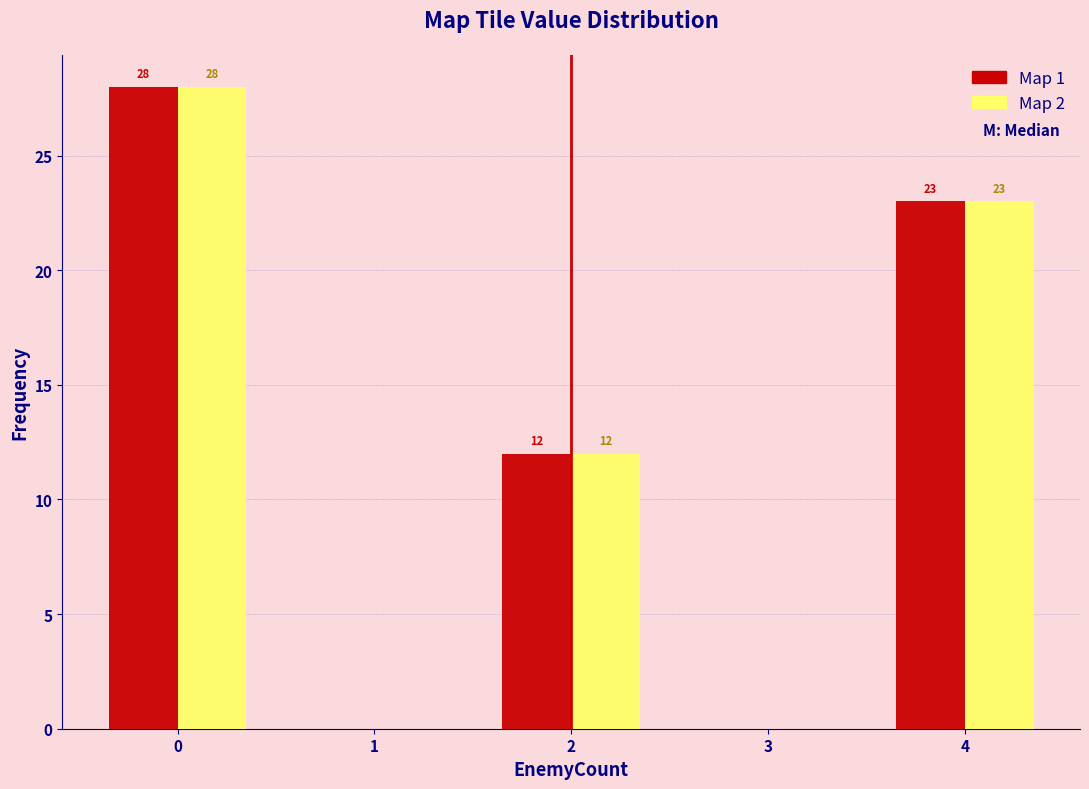

In the Map 2 series, which range on the x-axis has the tallest bar?

-0.5 to 0.5